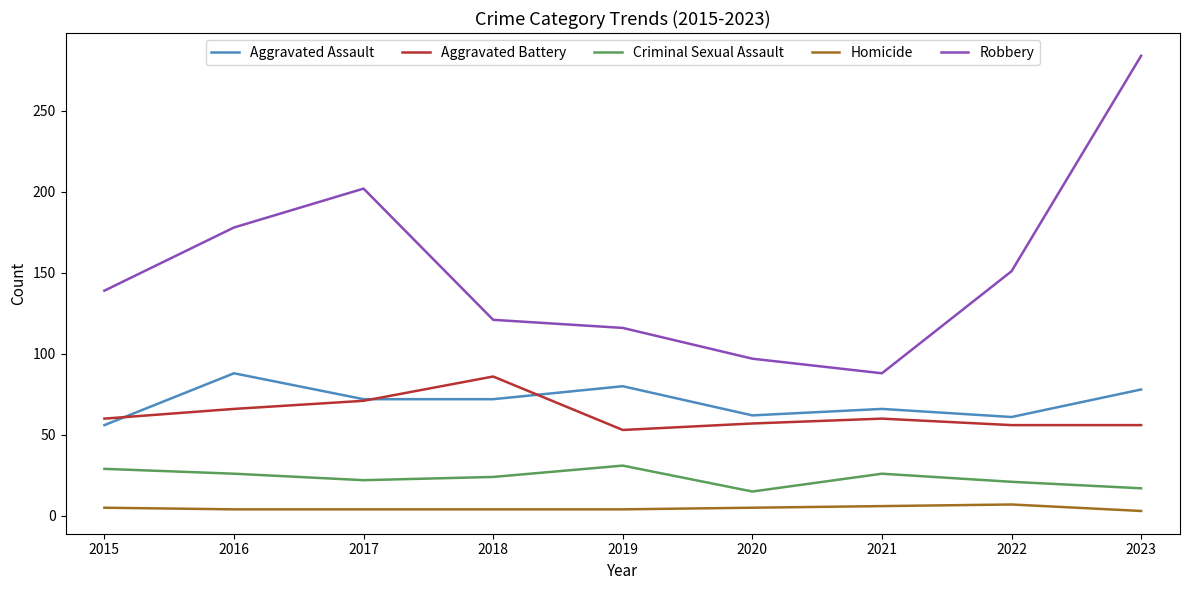

Is this an area chart (filled region under the line)?

No